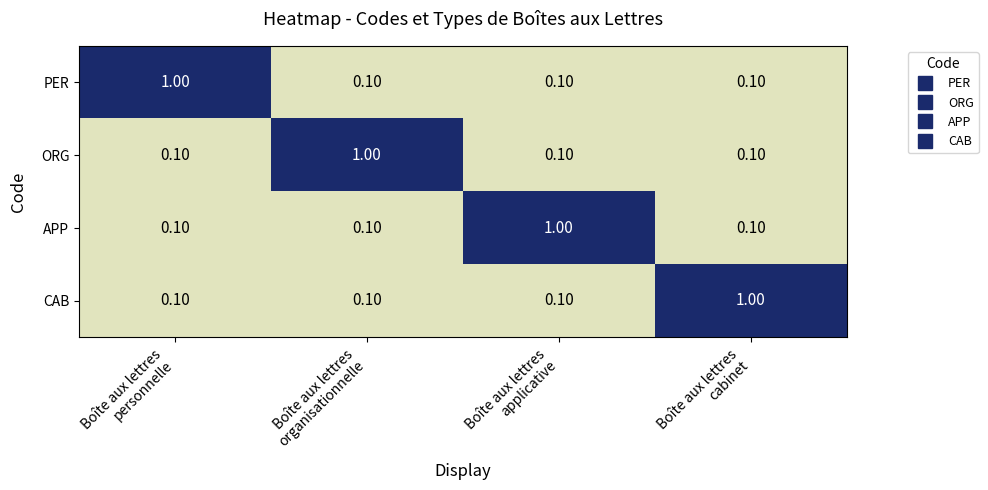

What is the sum of all CAB values?

1.3